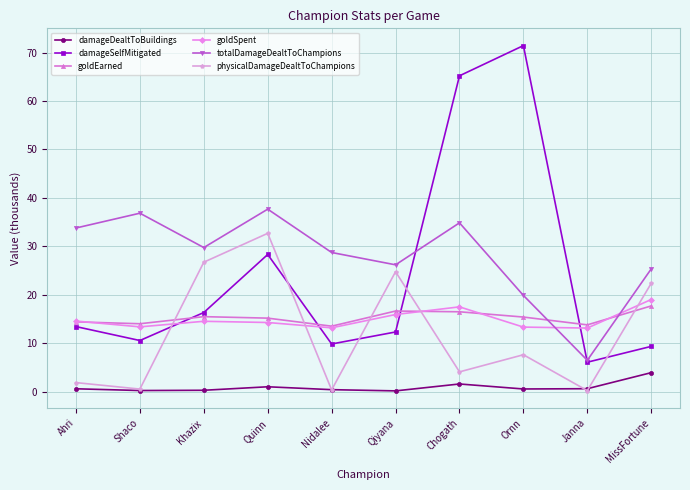

In physicalDamageDealtToChampions, how many points are higher than both neighbors (excluding endpoints)?

3